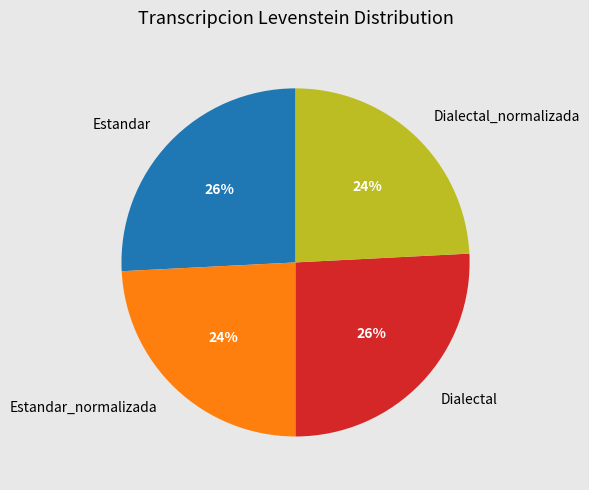

What is the ratio of the value at Dialectal to the value at Dialectal_normalizada?

1.1